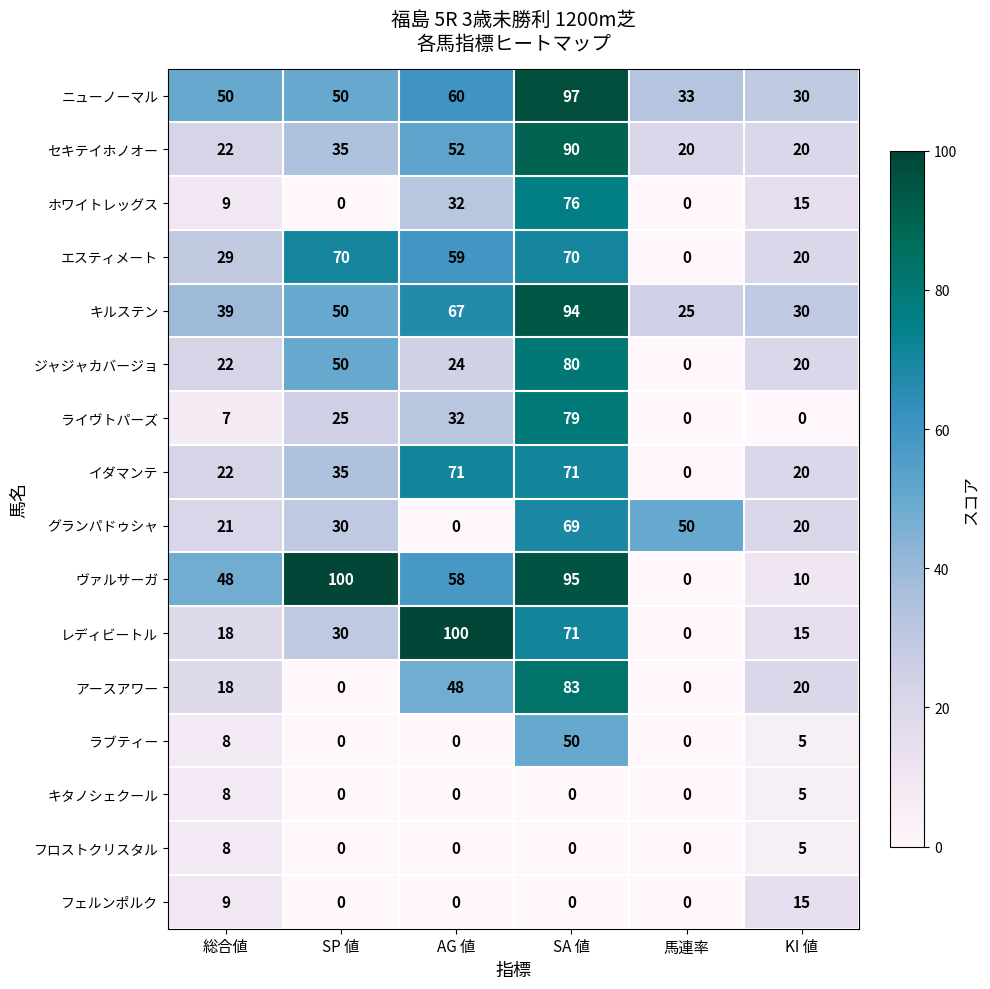

What is the maximum value for ジャジャカバージョ?

80